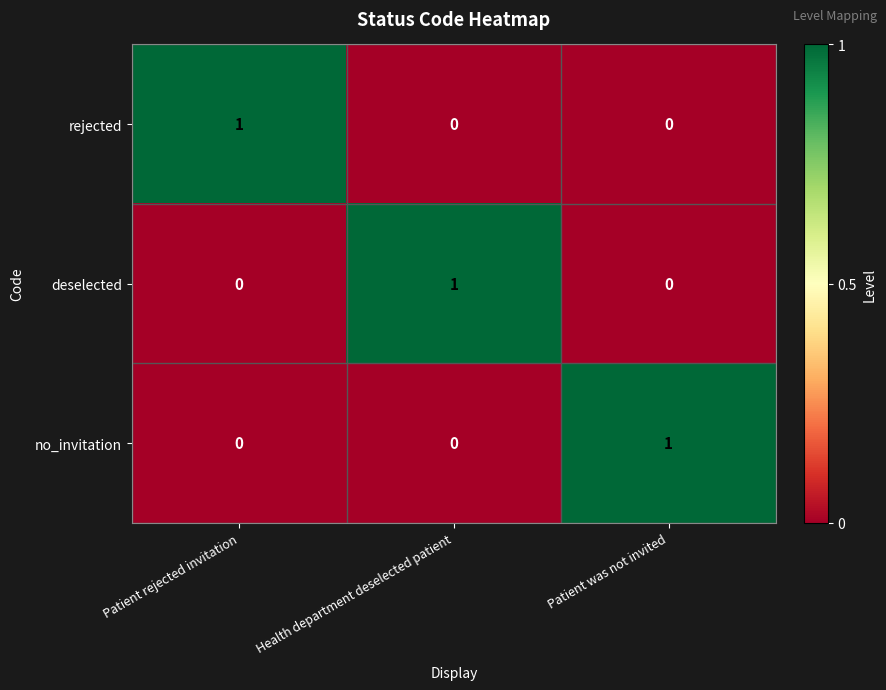

The value of no_invitation at Health department deselected patient is 0. True or false?

True